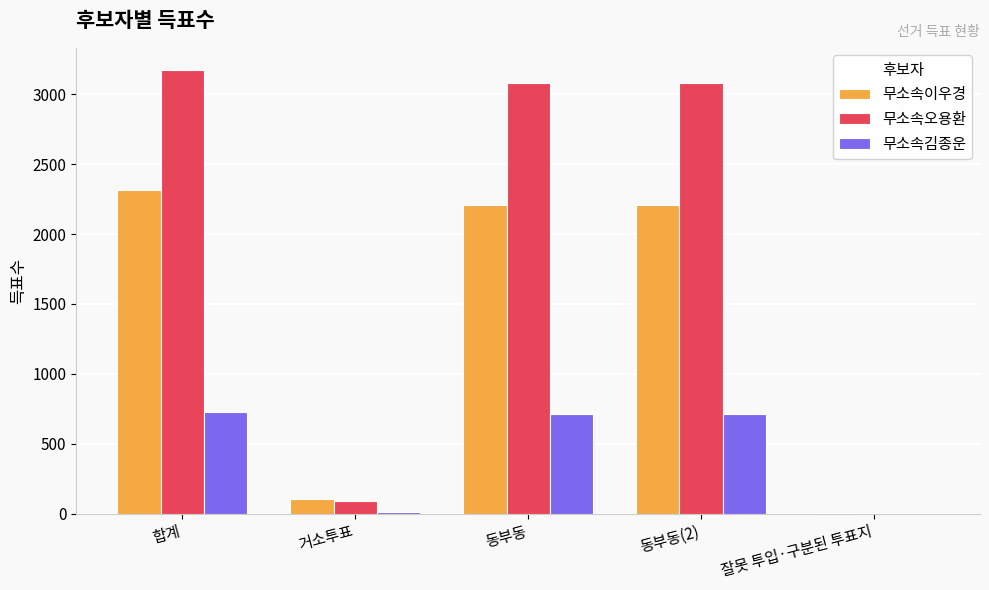

What is the sum of all 무소속이우경 values?

6842